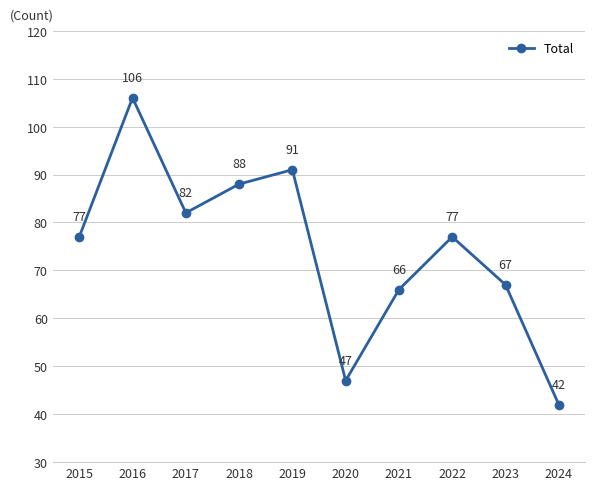

How many lines are shown in the chart?

1